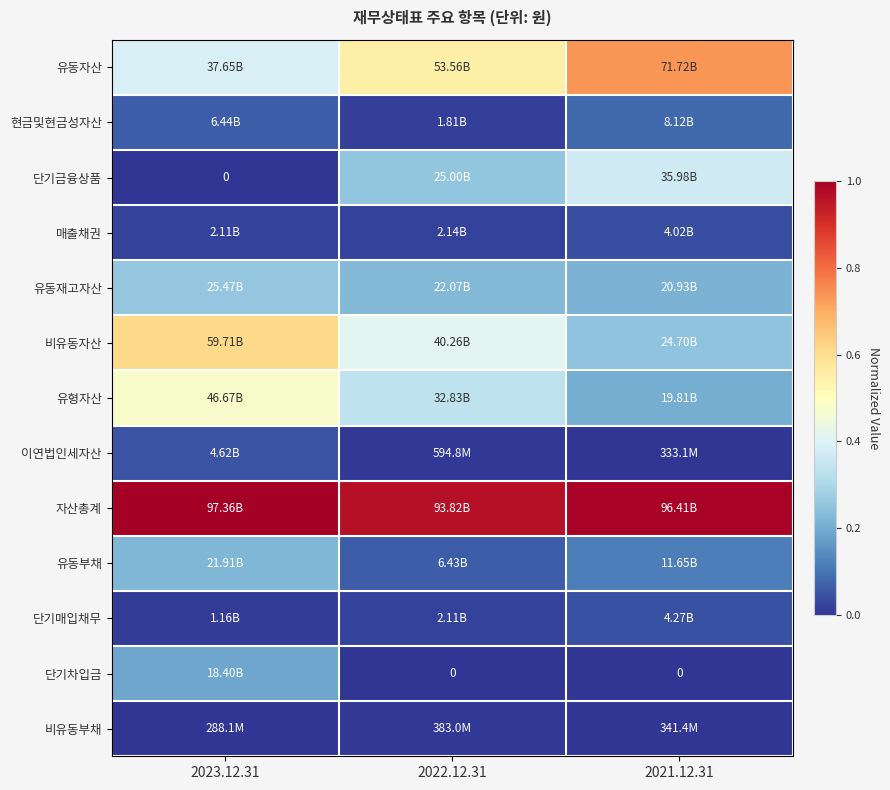

Is it true that 비유동부채 equals 0.0 at 2022.12.31?

True